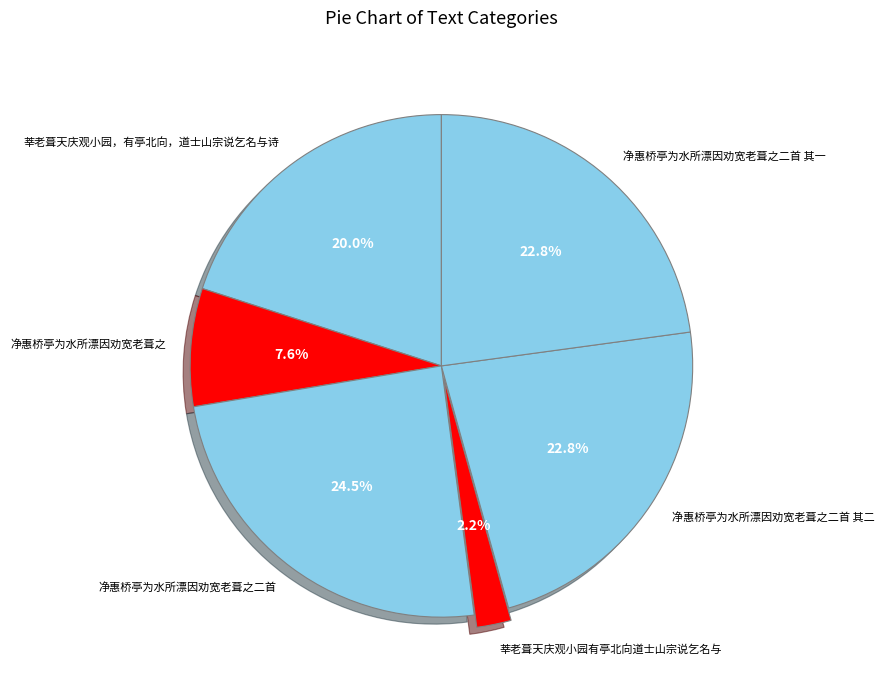

Which has a higher value, 莘老葺天庆观小园有亭北向道士山宗说乞名与 or 净惠桥亭为水所漂因劝宽老葺之二首 其二?

净惠桥亭为水所漂因劝宽老葺之二首 其二